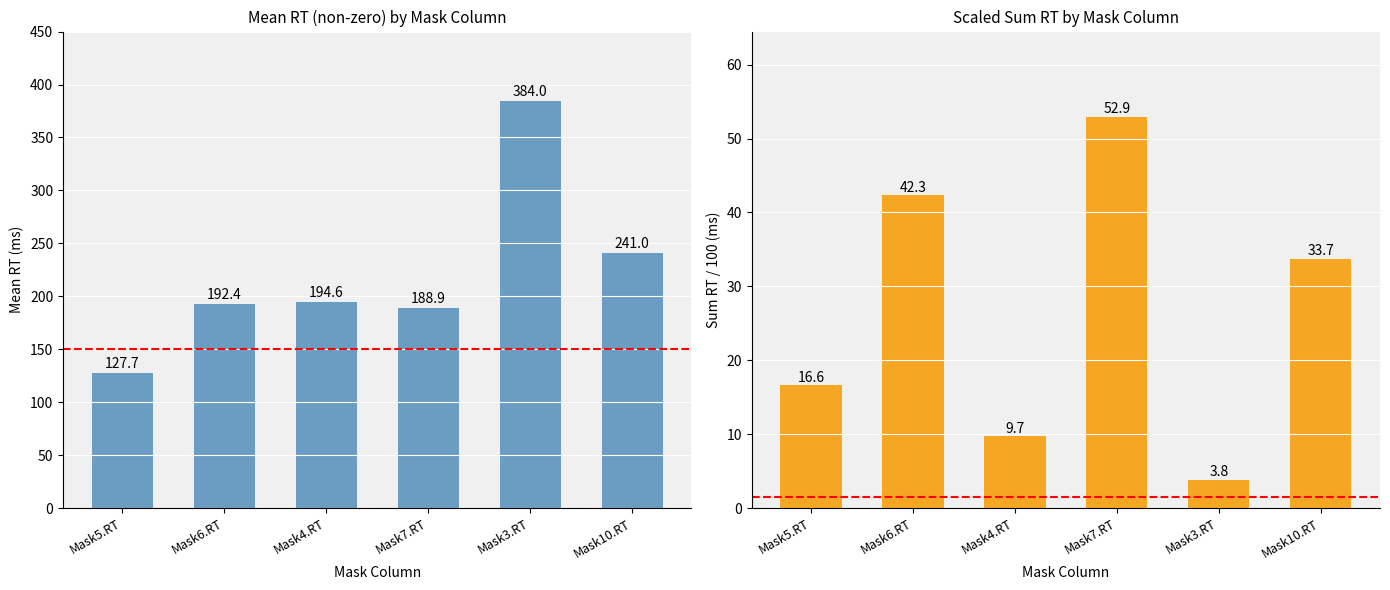

Is the value of Scaled Sum RT at Mask6.RT greater than the value of Mean RT at Mask10.RT?

No